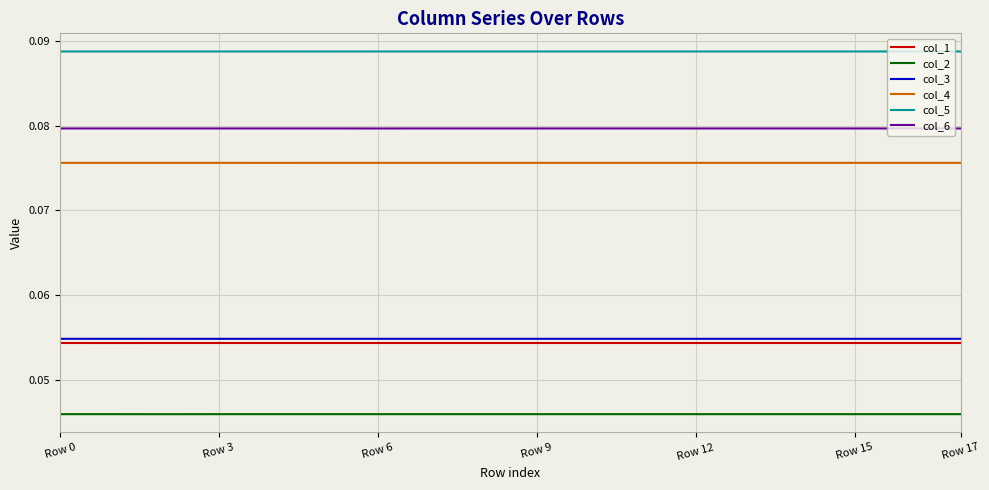

Which series has the largest total across all categories?

col_5